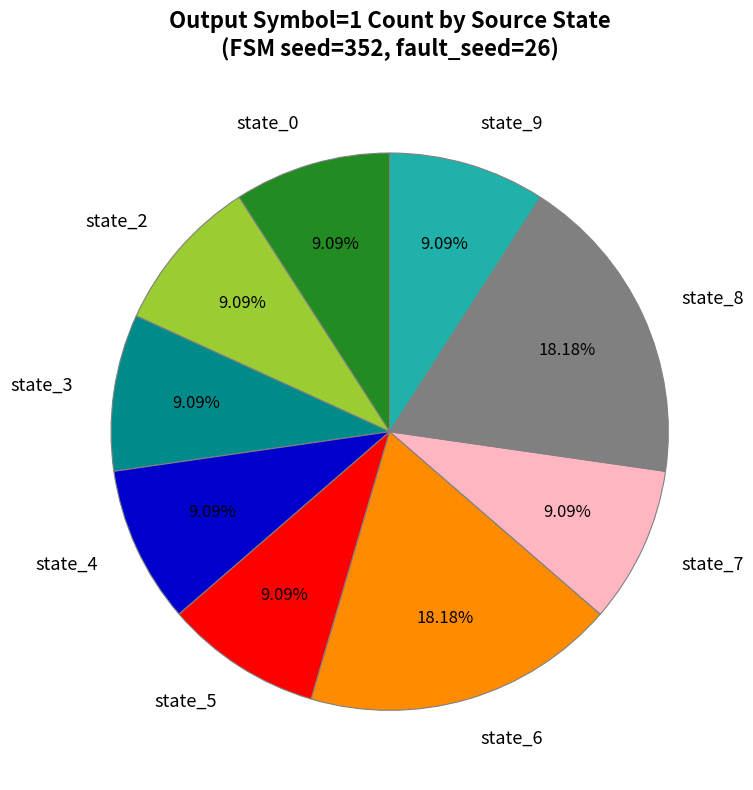

Combined, do state_5 and state_7 account for over 50%?

No